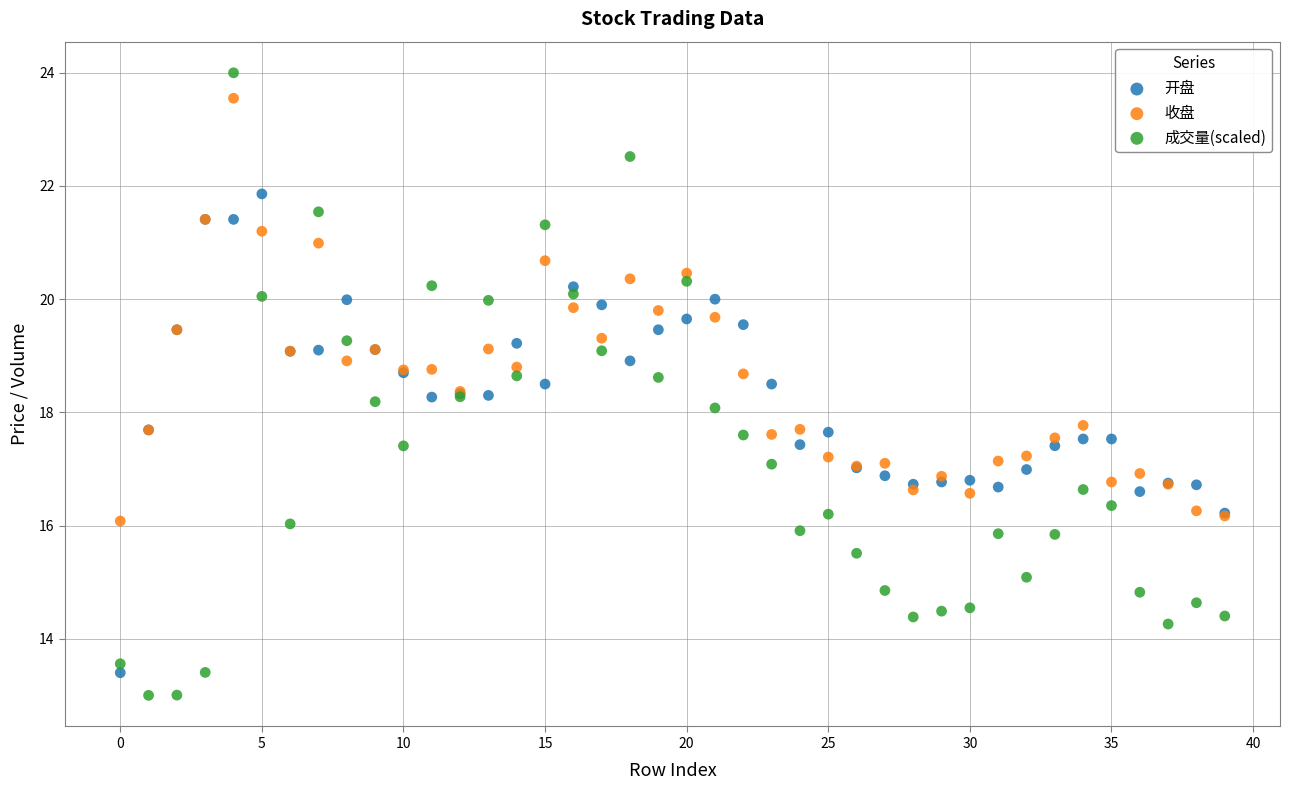

What are all the series names shown in the legend?

开盘, 收盘, 成交量(scaled)